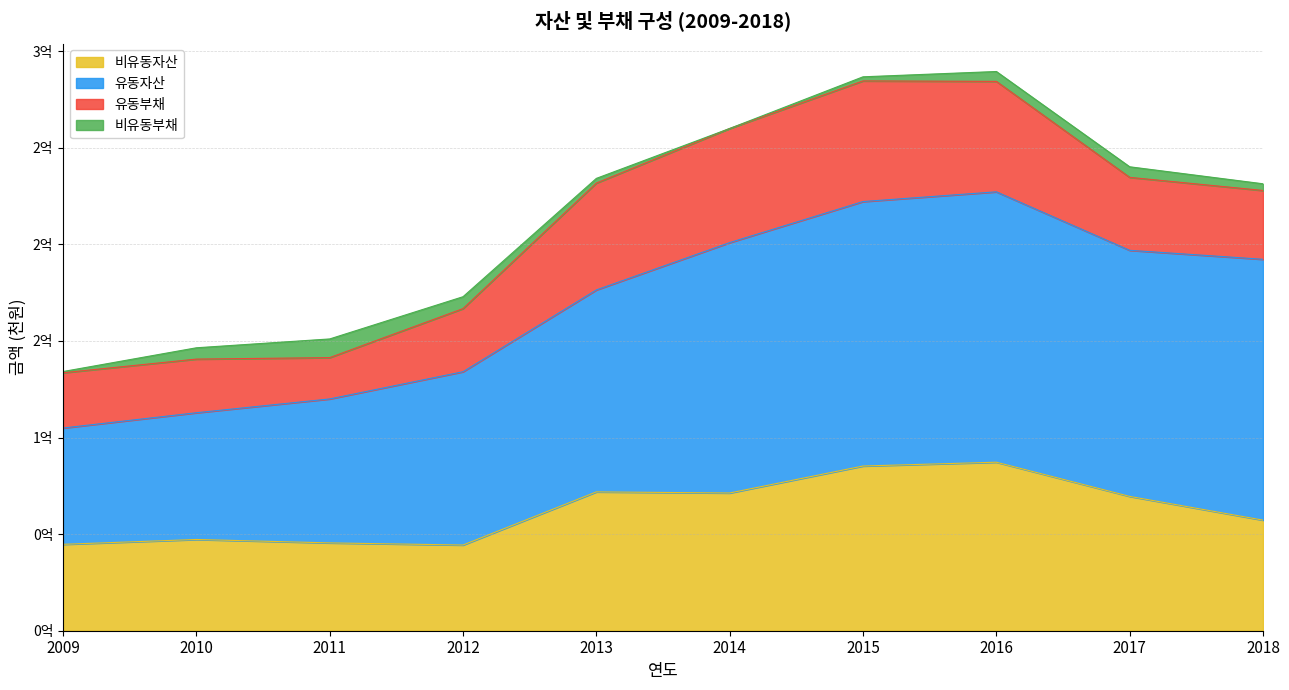

What is the spread (max minus min) of values at 2009?

60213018